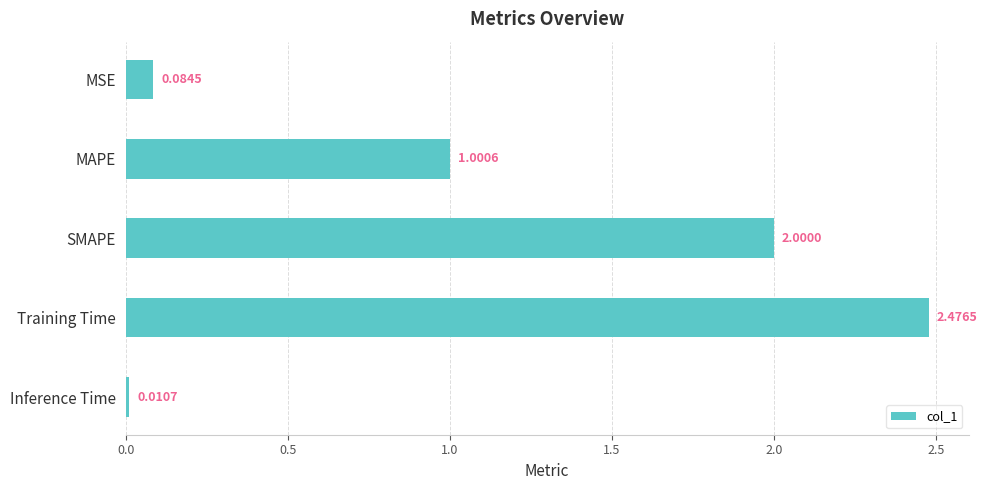

What is the label of the 1st bar from the top?

MSE